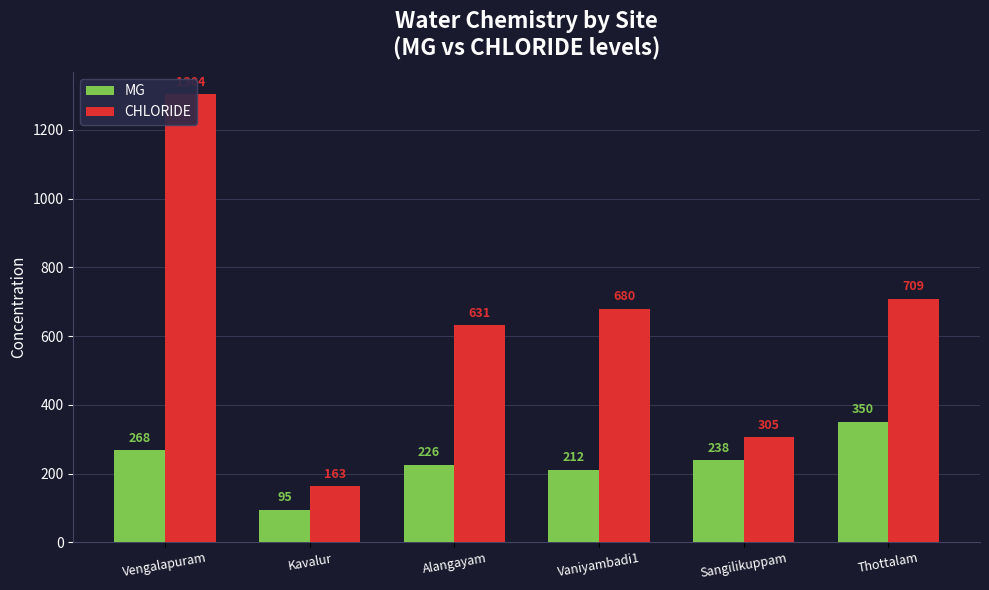

What is the difference between the maximum and minimum values in the CHLORIDE series?

1141.0